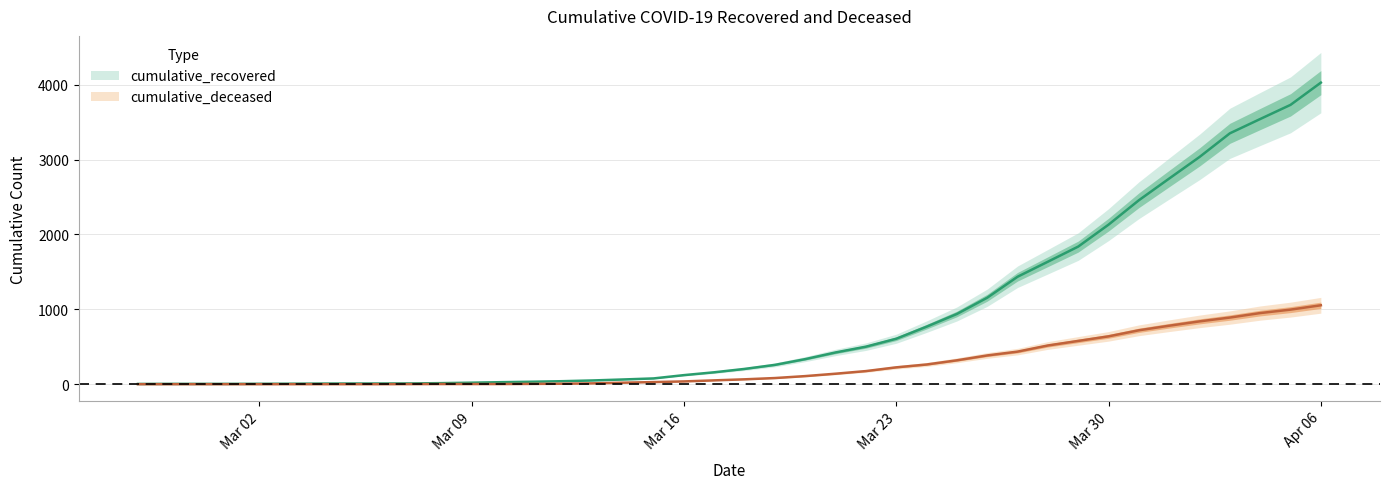

True or false: cumulative_recovered has a value of 3 at 2020-03-08.

False